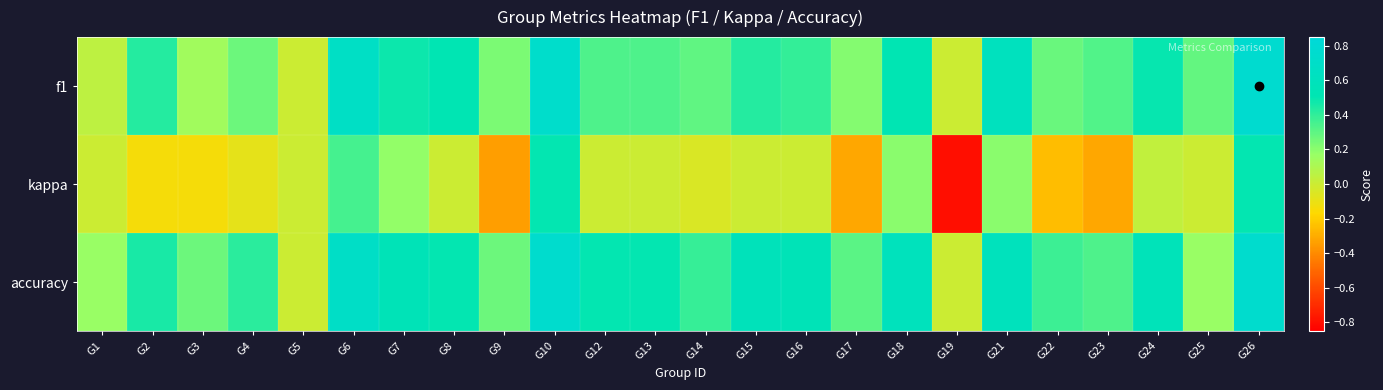

What is the difference between the highest and lowest values at G1?

0.2